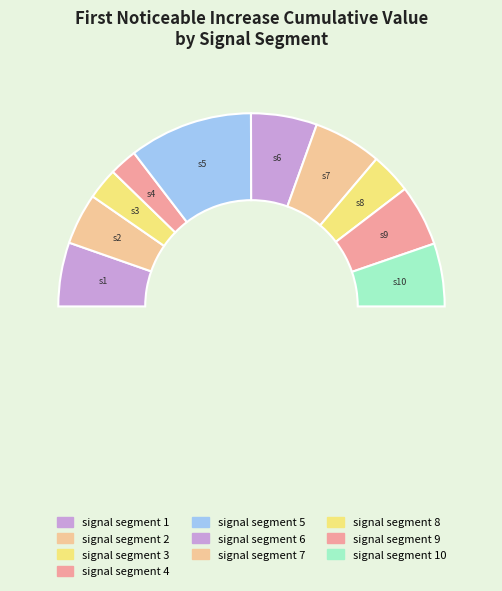

What percentage is NOT represented by signal segment 3?

94.7%